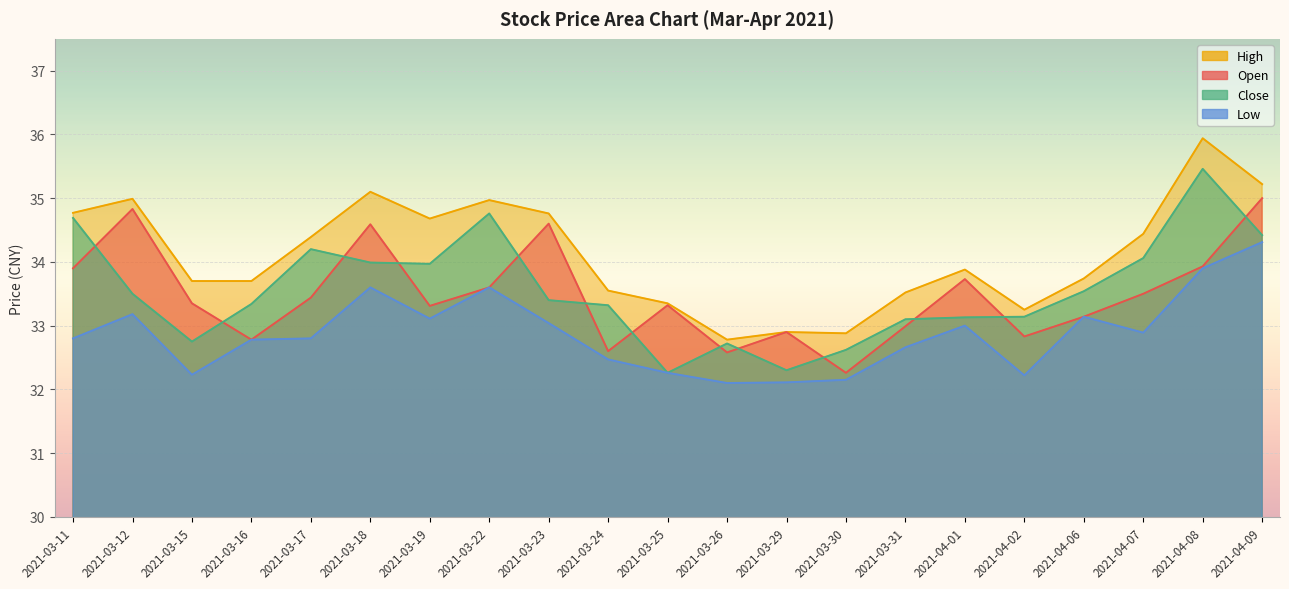

What position from the left is 2021-03-25?

11